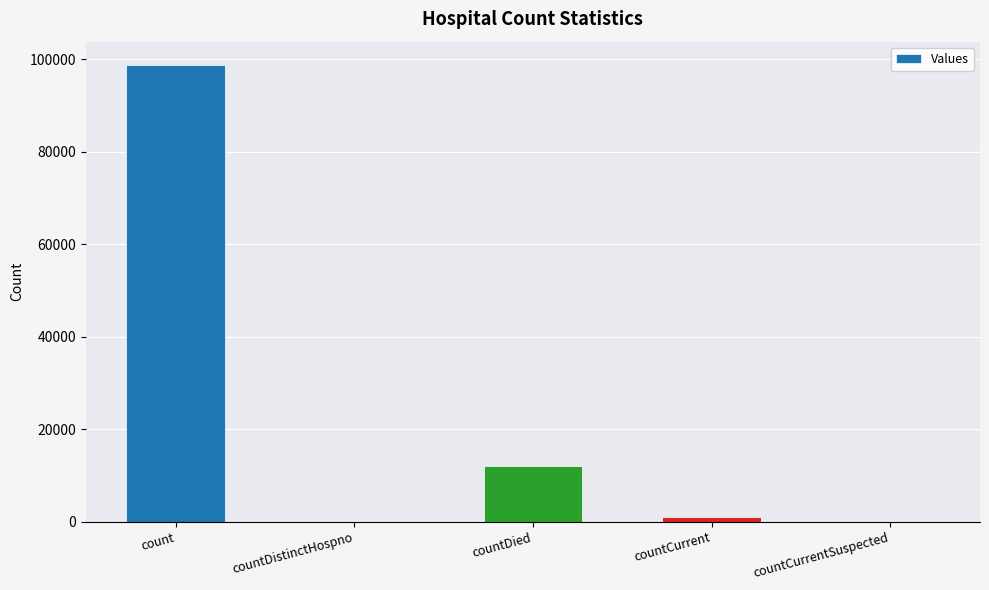

Reading left to right, list all the values displayed in this chart.

98901	0	12134	1048	0